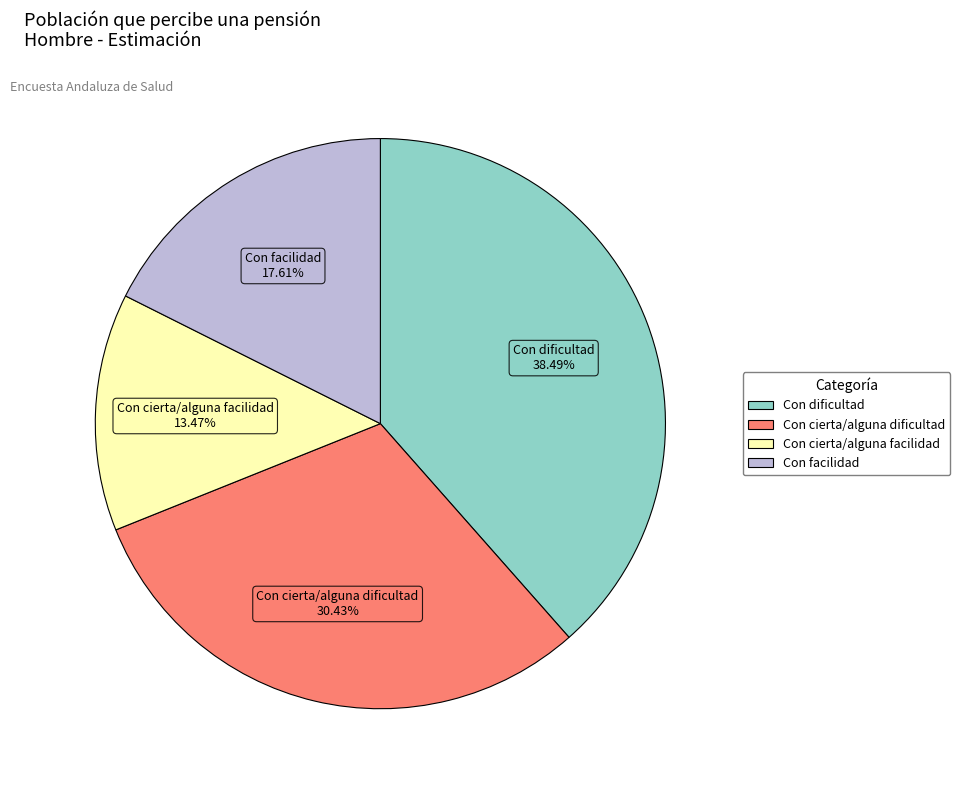

True or false: Con dificultad accounts for 45% of the total.

False